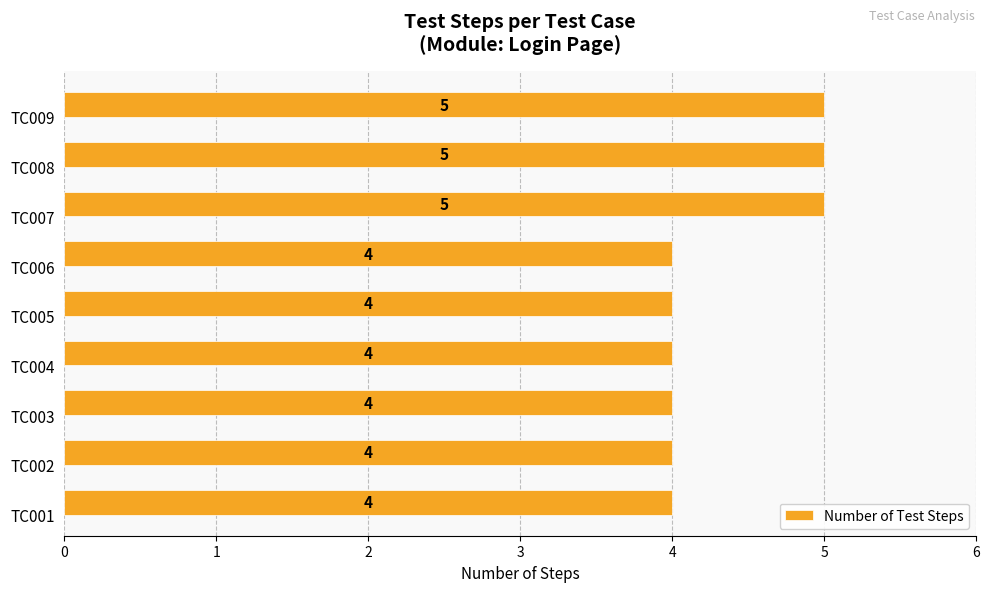

Count the values in the range 4 to 5.

9